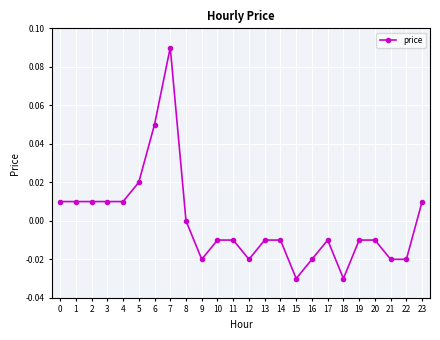

How many data points does each series have?

24